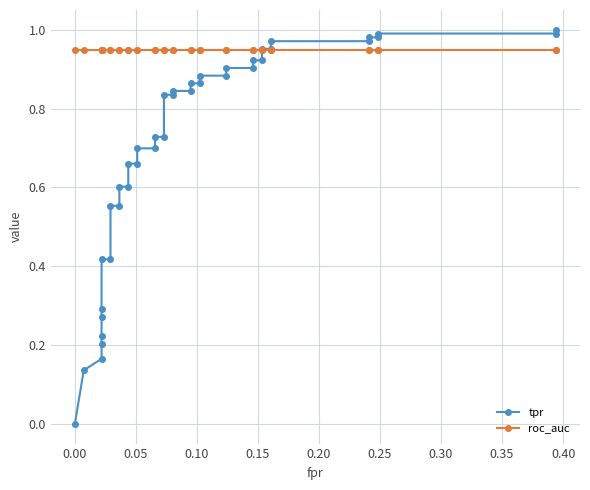

Which series has the largest range (max minus min)?

tpr